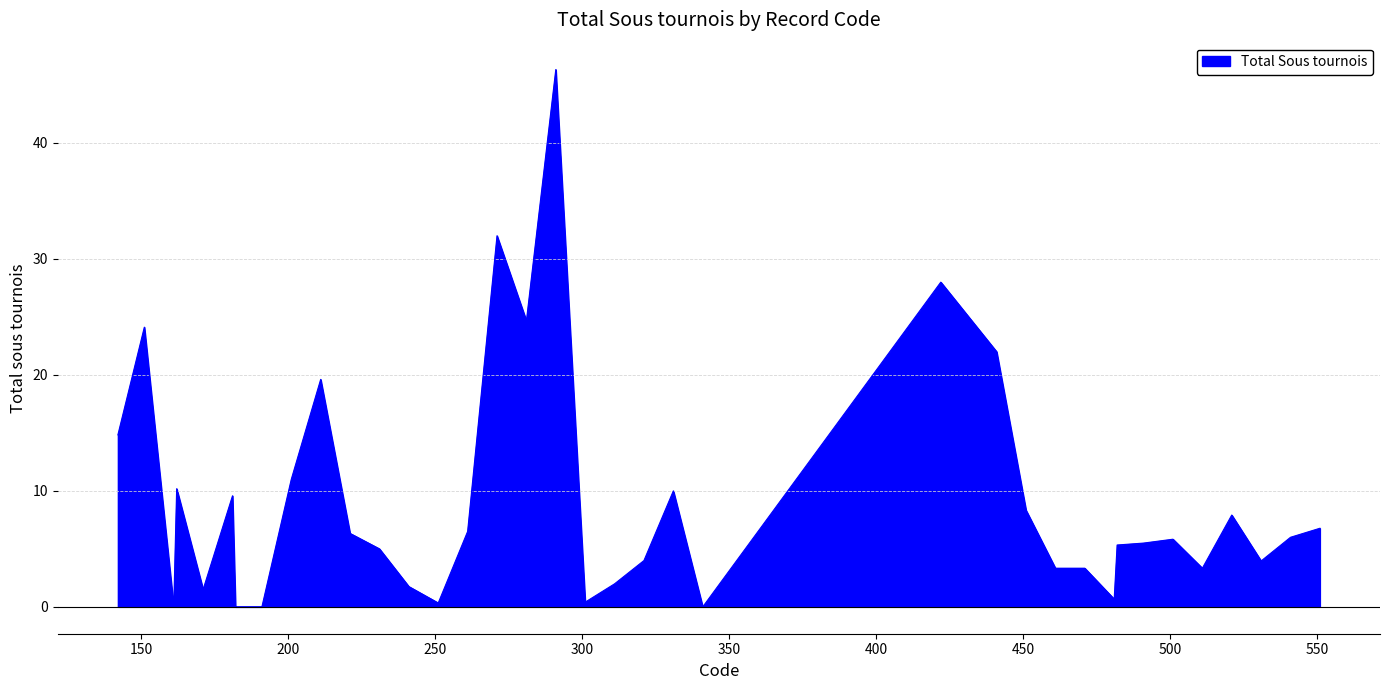

True or false: there are more than 1 points higher than both neighbors.

True